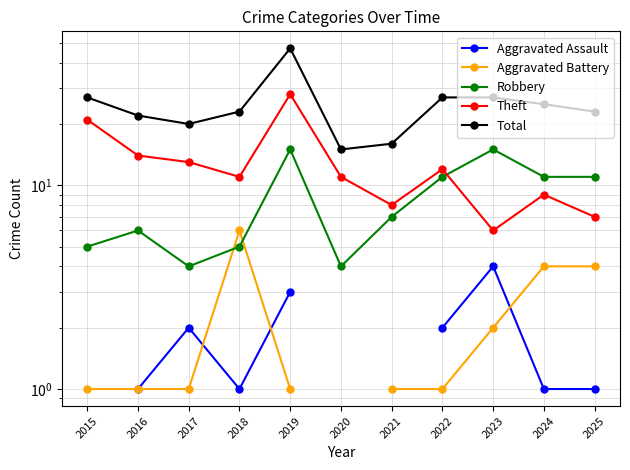

What is the value of the Total point at the 5th from the left?

47.0